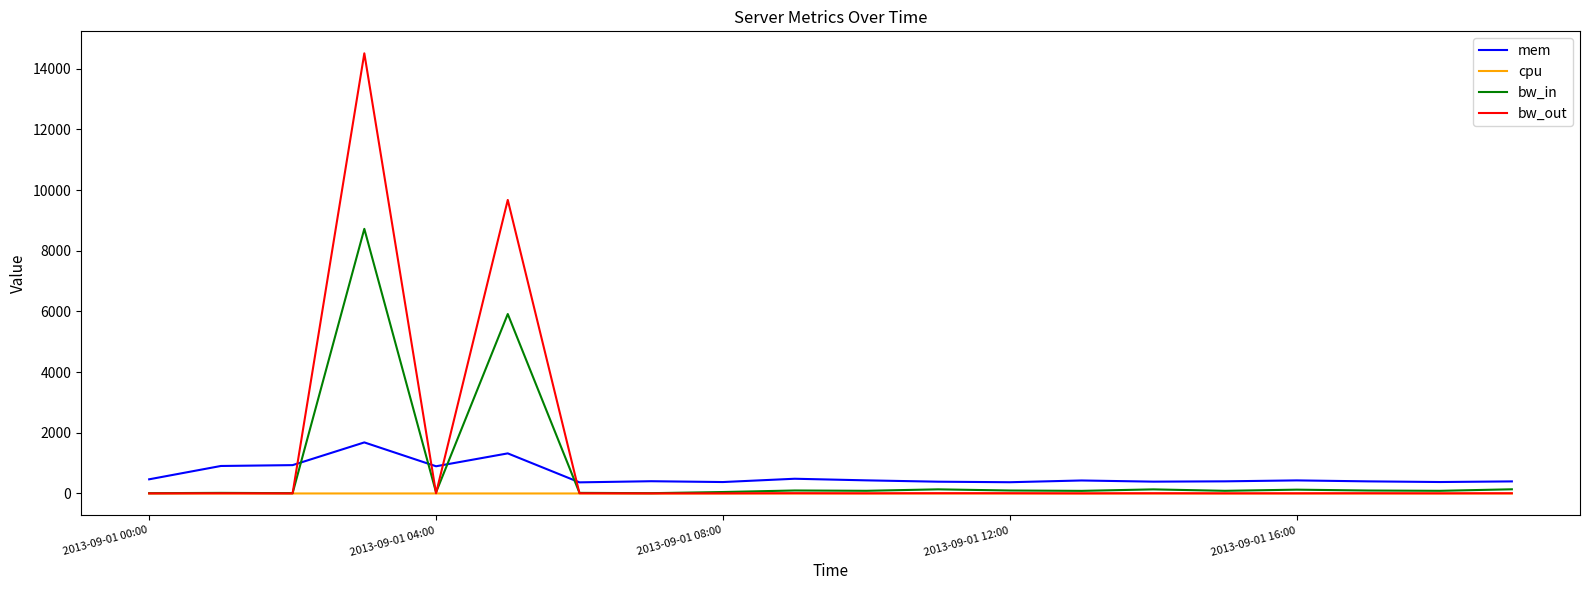

What are all the series names shown in the legend?

mem, cpu, bw_in, bw_out